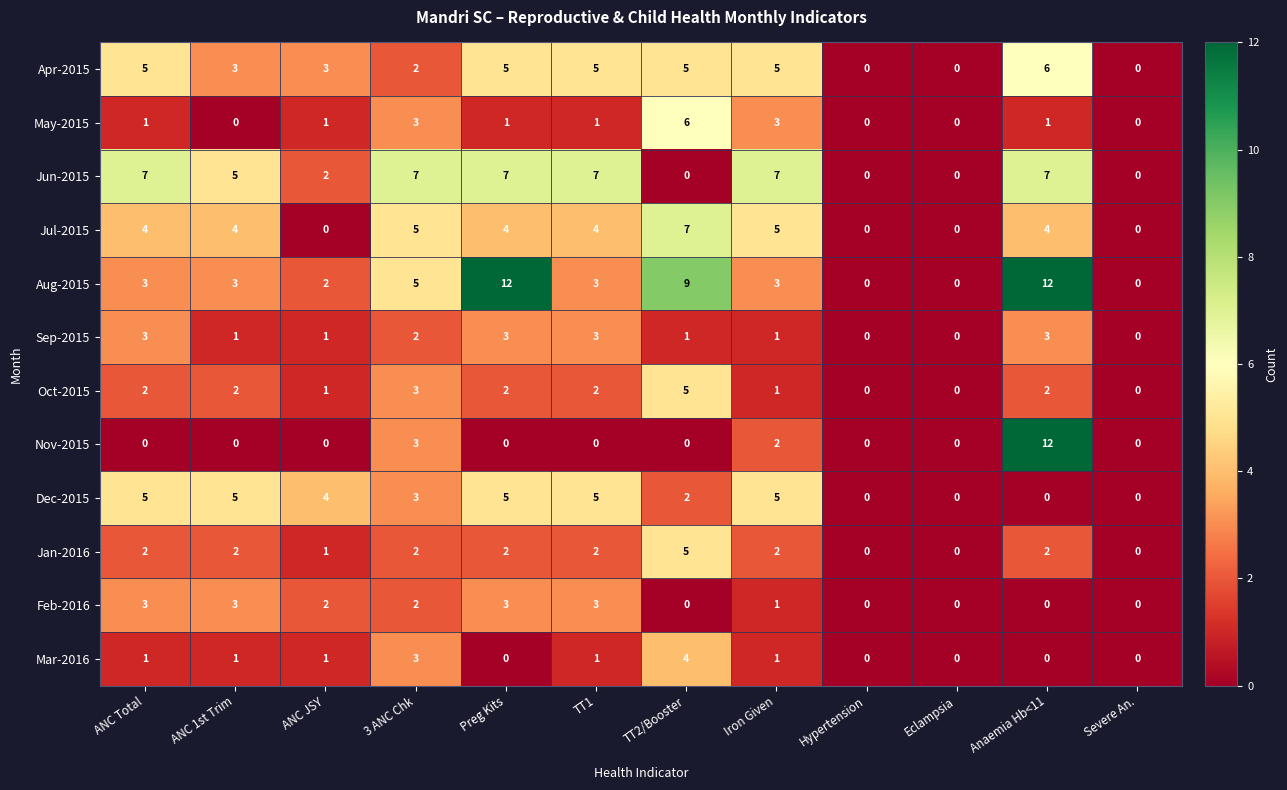

Between ANC 1st Trim and Iron Given, which series saw the biggest shift?

May-2015